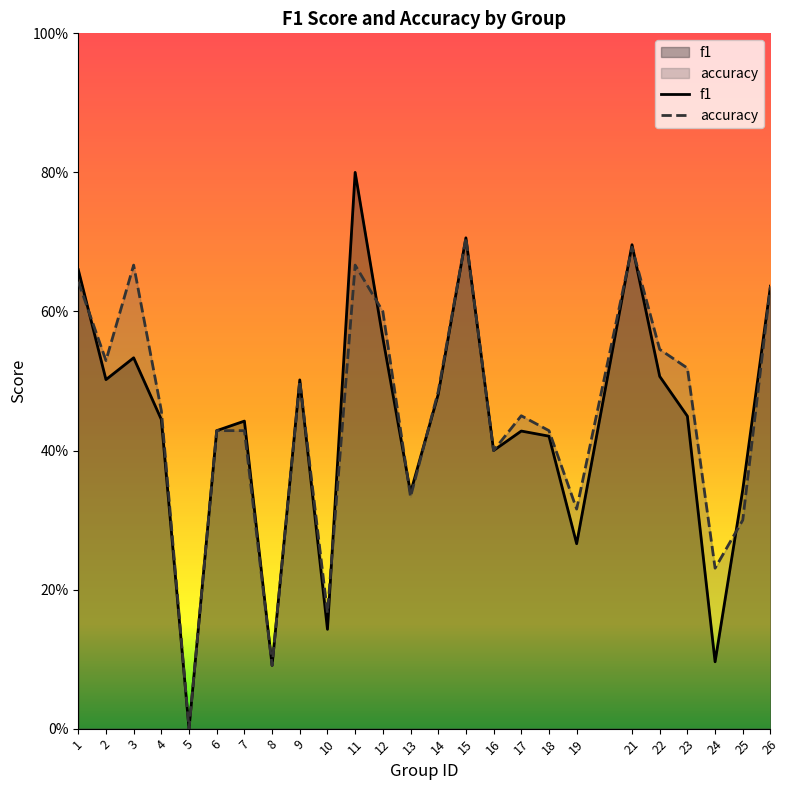

Where is the first local minimum for accuracy?

2